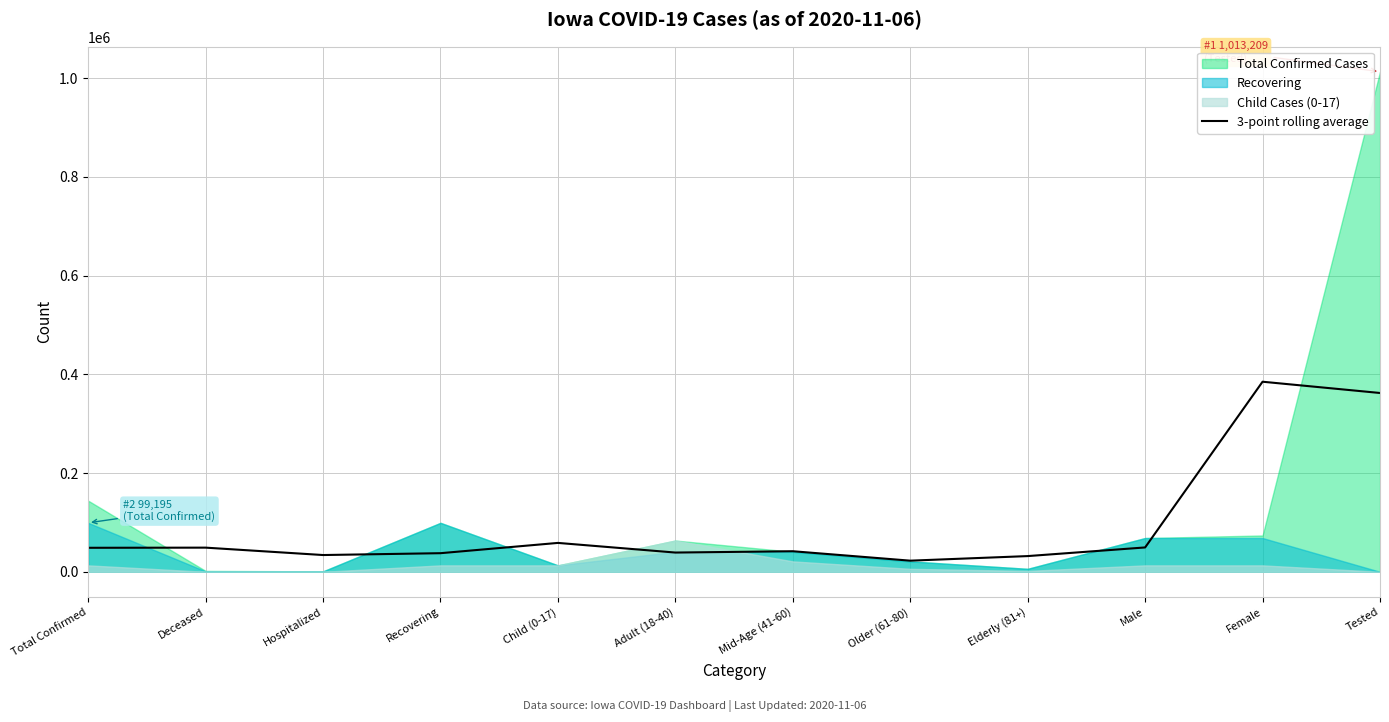

Between Hospitalized and Deceased, which is larger?

Deceased